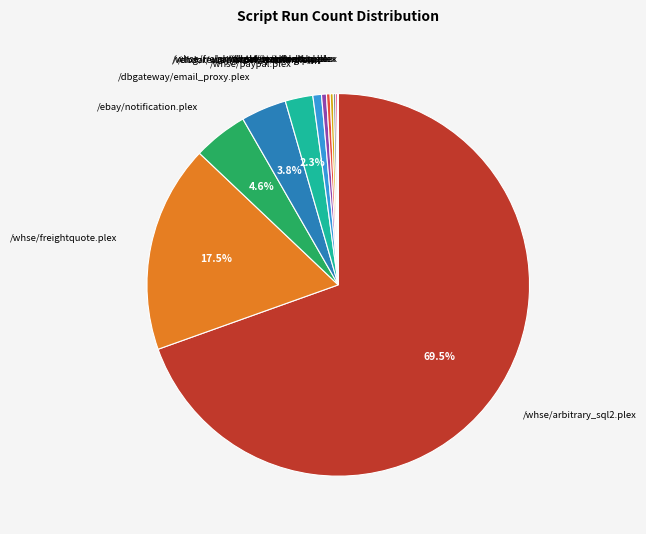

To the nearest percent, what is the average slice percentage?

8%